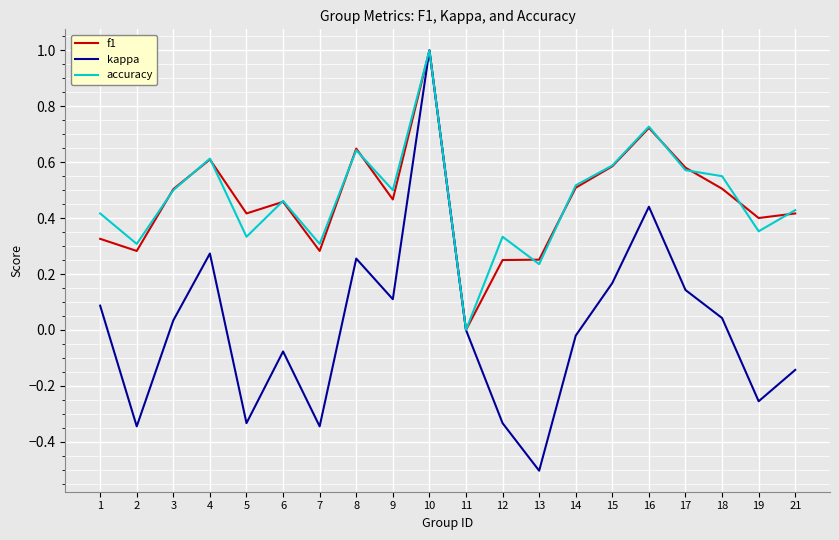

Which series changed the most between 2 and 13?

kappa